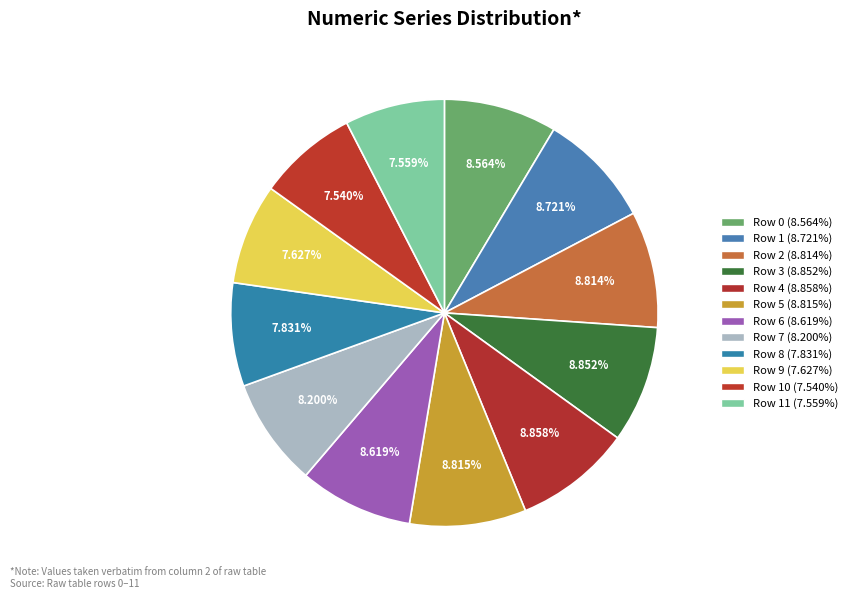

How many segments does this pie chart have?

12